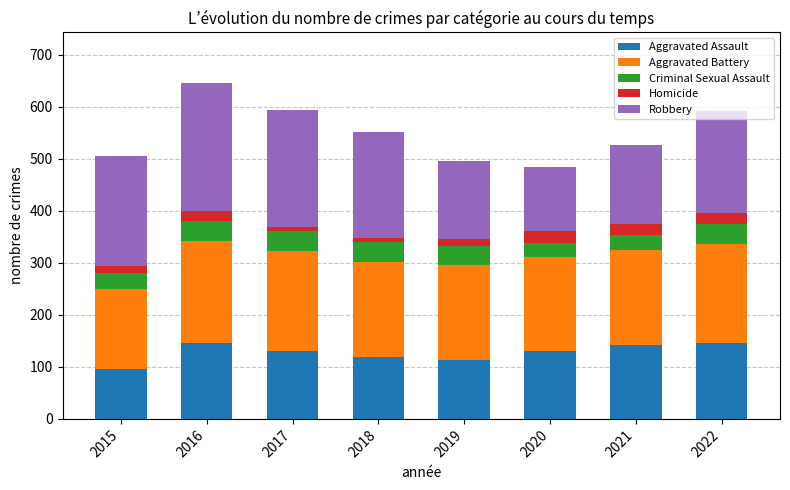

What is the total value across all series at 2020?

485